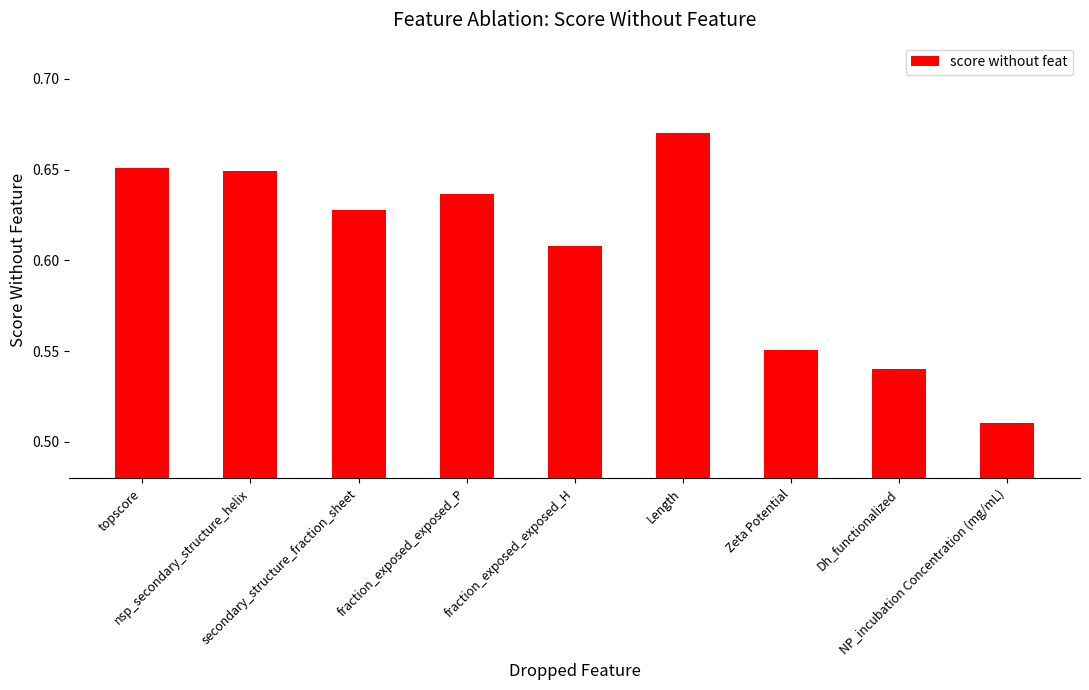

Count the values in the range 0 to 1.

9